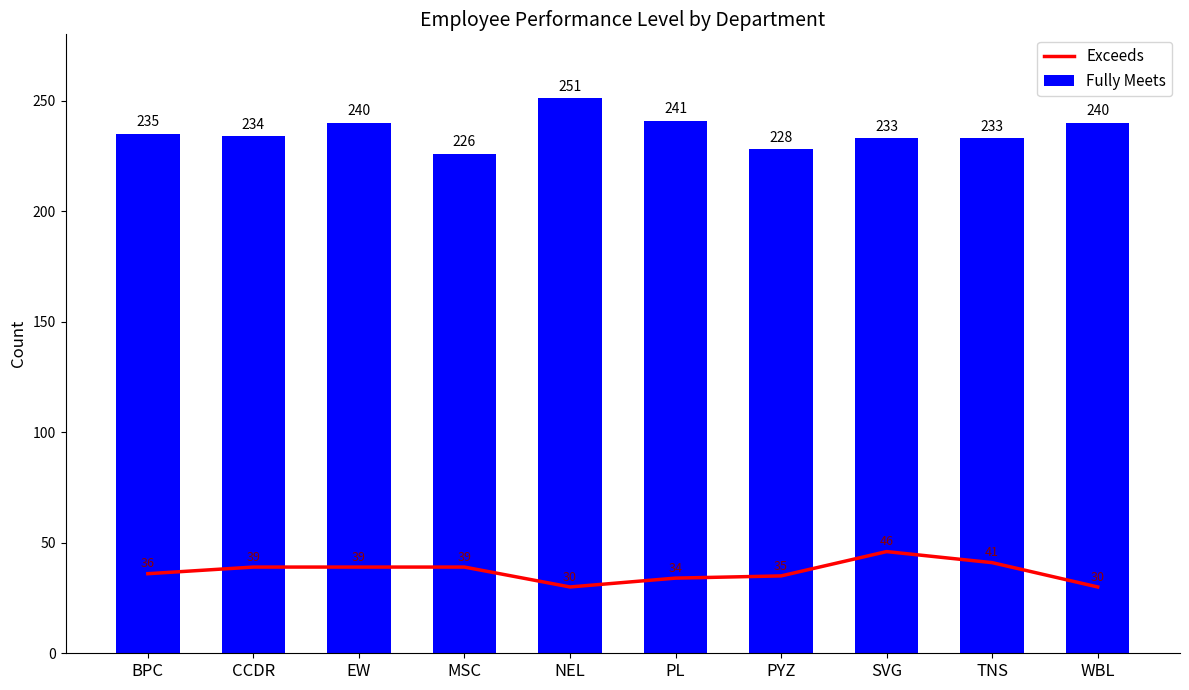

What is the sum of all Fully Meets values?

2361